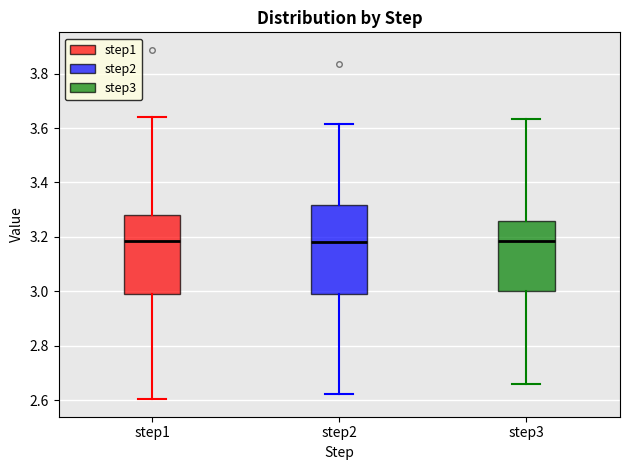

Where is the lower edge of the box for step1 on the y-axis? The values are not printed on the chart, so give them approximately, as read against the axis.

3.00